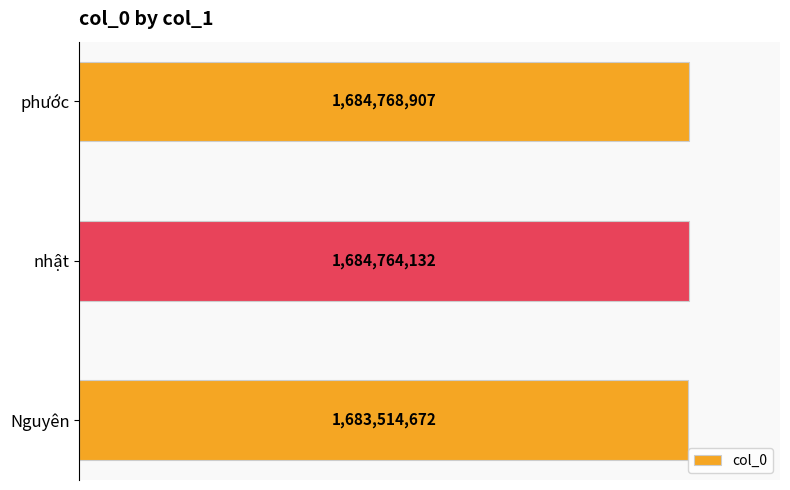

Are the bars horizontal?

Yes